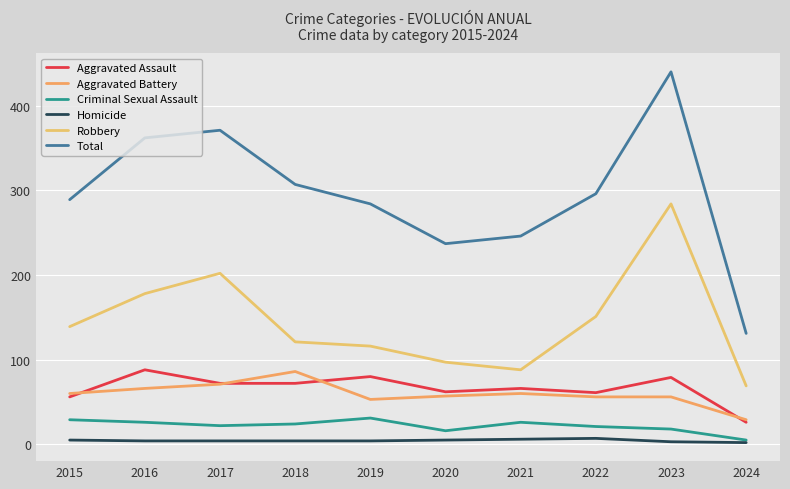

True or false: Aggravated Assault has more than 2 interior local peaks.

True